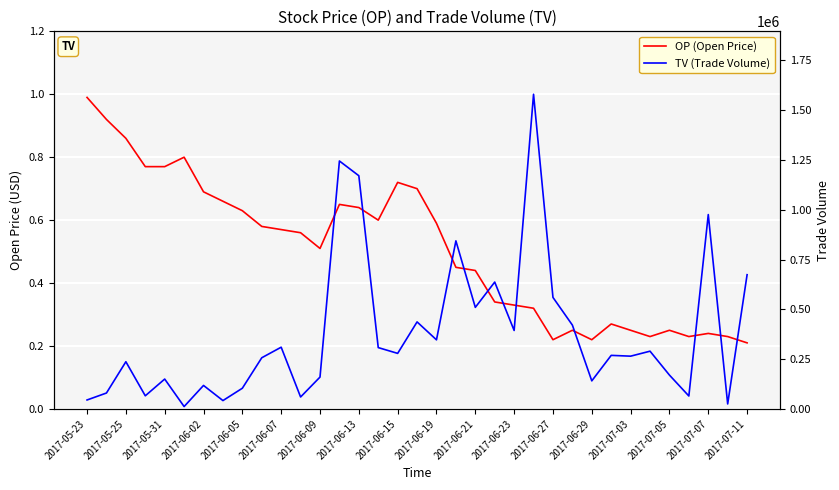

Rank the series by their maximum value, from highest to lowest.

TV (Trade Volume), OP (Open Price)